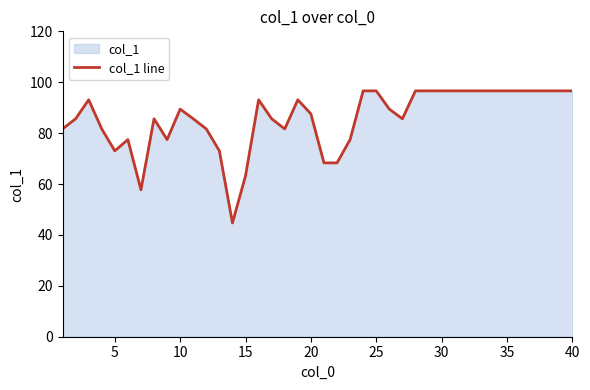

How many interior local valleys (lower than both neighbors) does the data have?

6